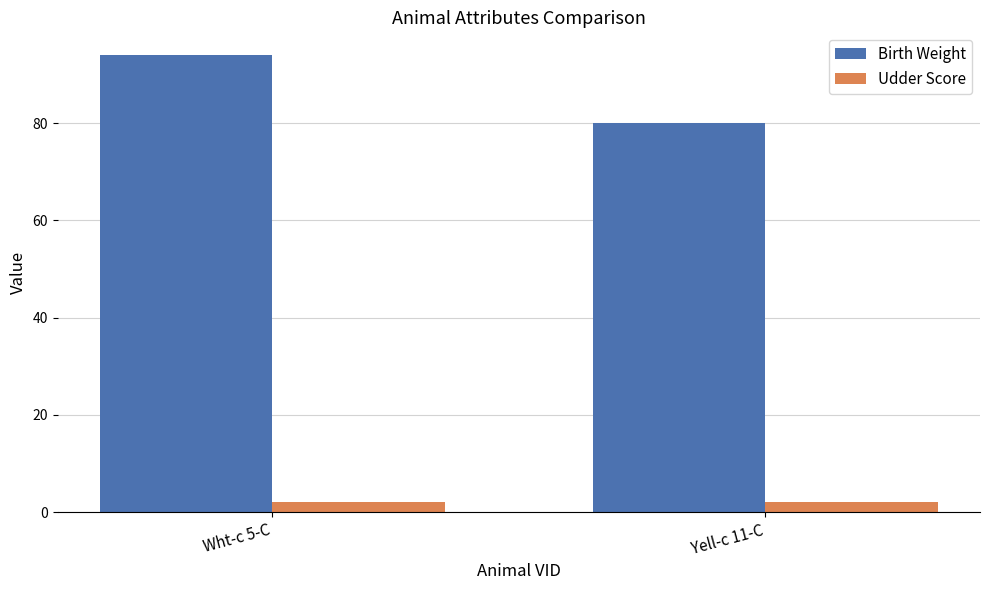

What is the average value of the Birth Weight series?

87